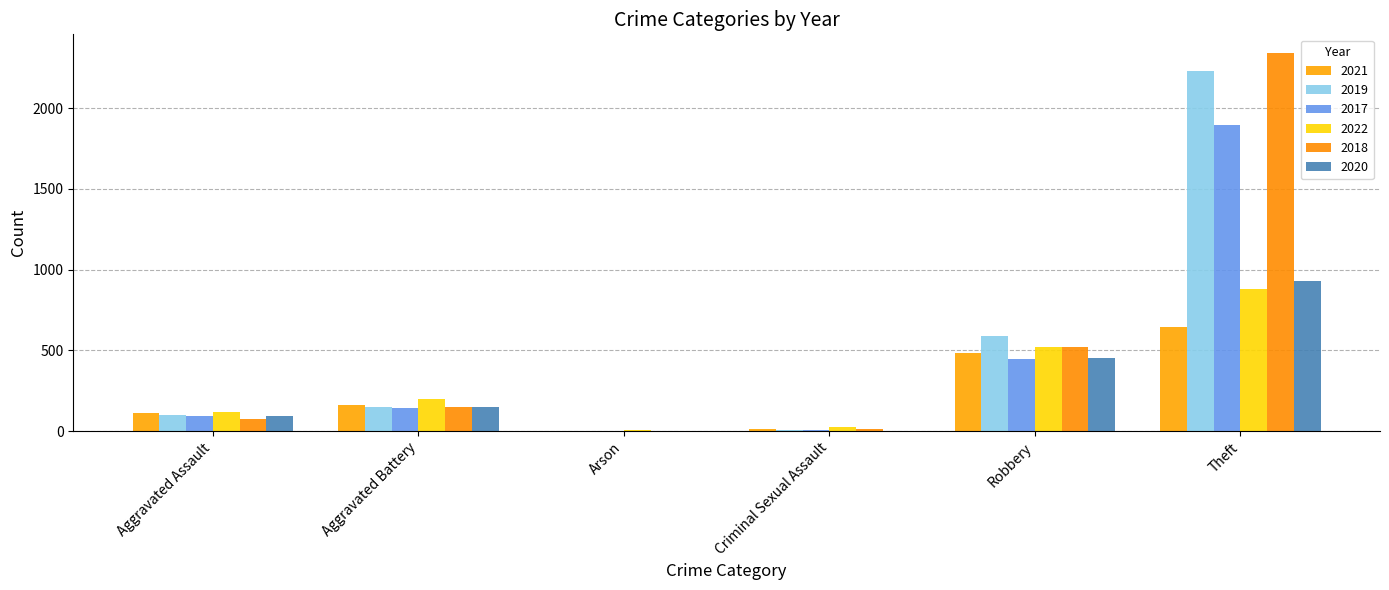

At which label is 2022 closest to 442?

Robbery